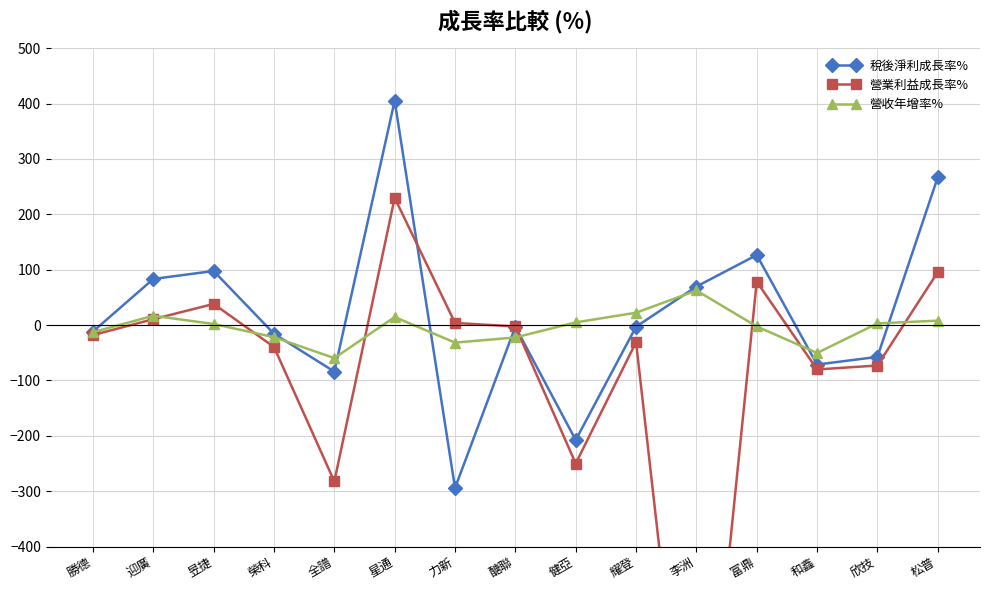

What is the total value across all series at 勝德?

-42.8